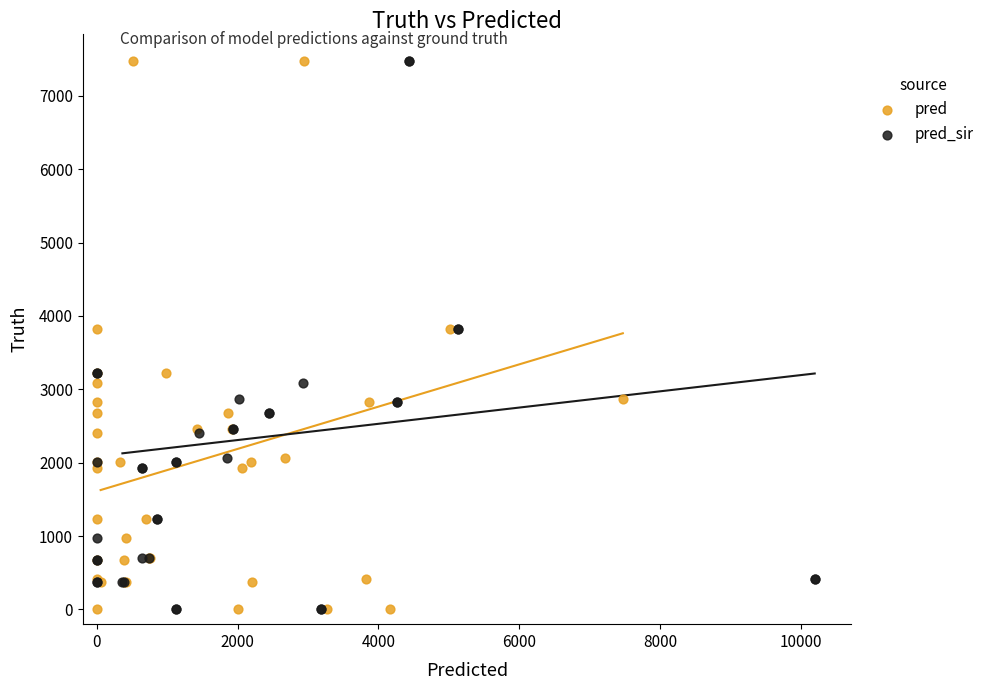

What are all the series names shown in the legend?

pred, pred_sir